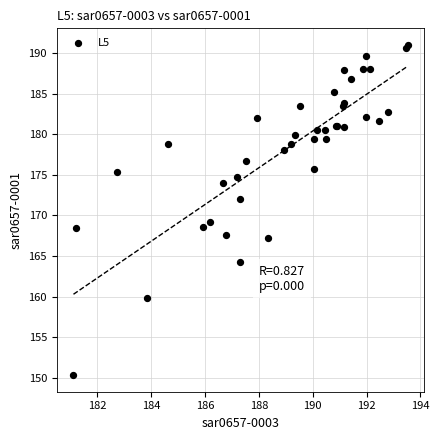

What Y value in the scatter plot is closest to 170?

169.2